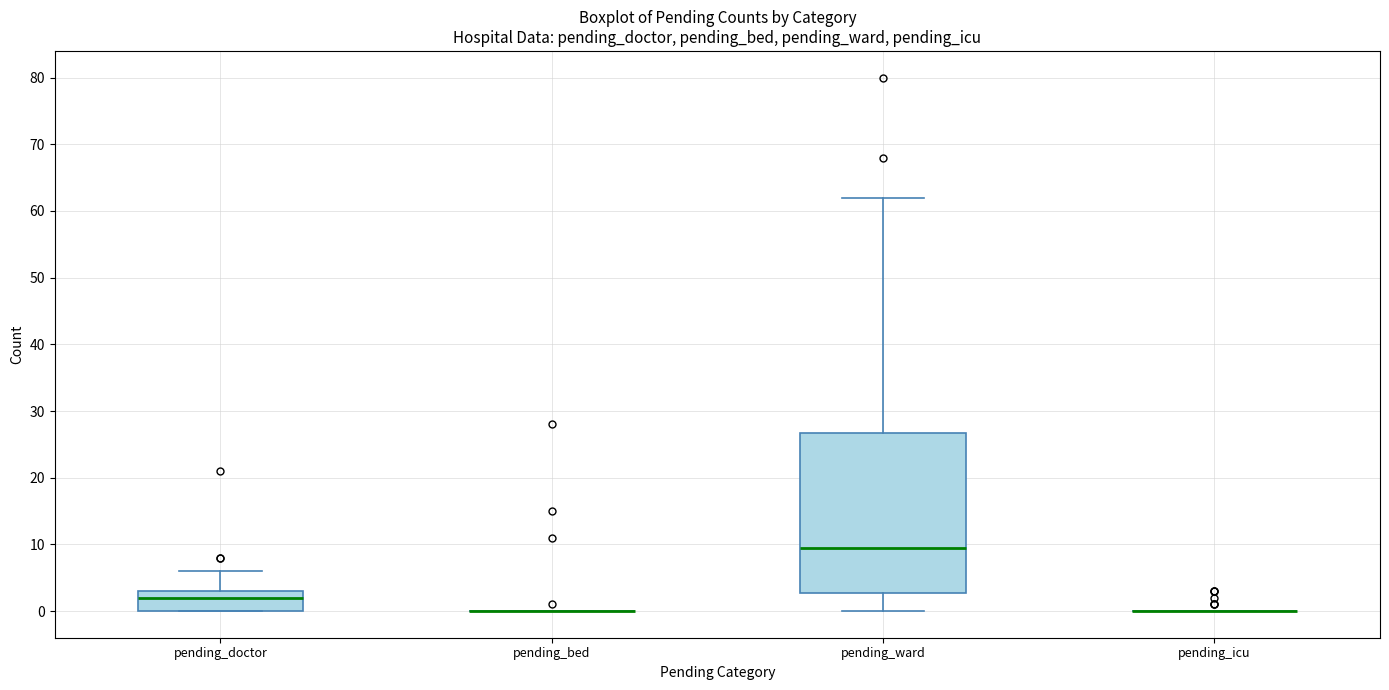

Reading left to right, transcribe this box plot: for each box, give where its median line is, the range the box spans, and where its two whiskers end, as read against the y-axis. The values are not printed on the chart, so give them approximately, as read against the axis.

pending_doctor: median 2, box 0 to 3, whiskers 0 to 6
pending_bed: box collapsed to a line at 0, whiskers 0 to 0
pending_ward: median 10, box 3 to 27, whiskers 0 to 62
pending_icu: box collapsed to a line at 0, whiskers 0 to 0